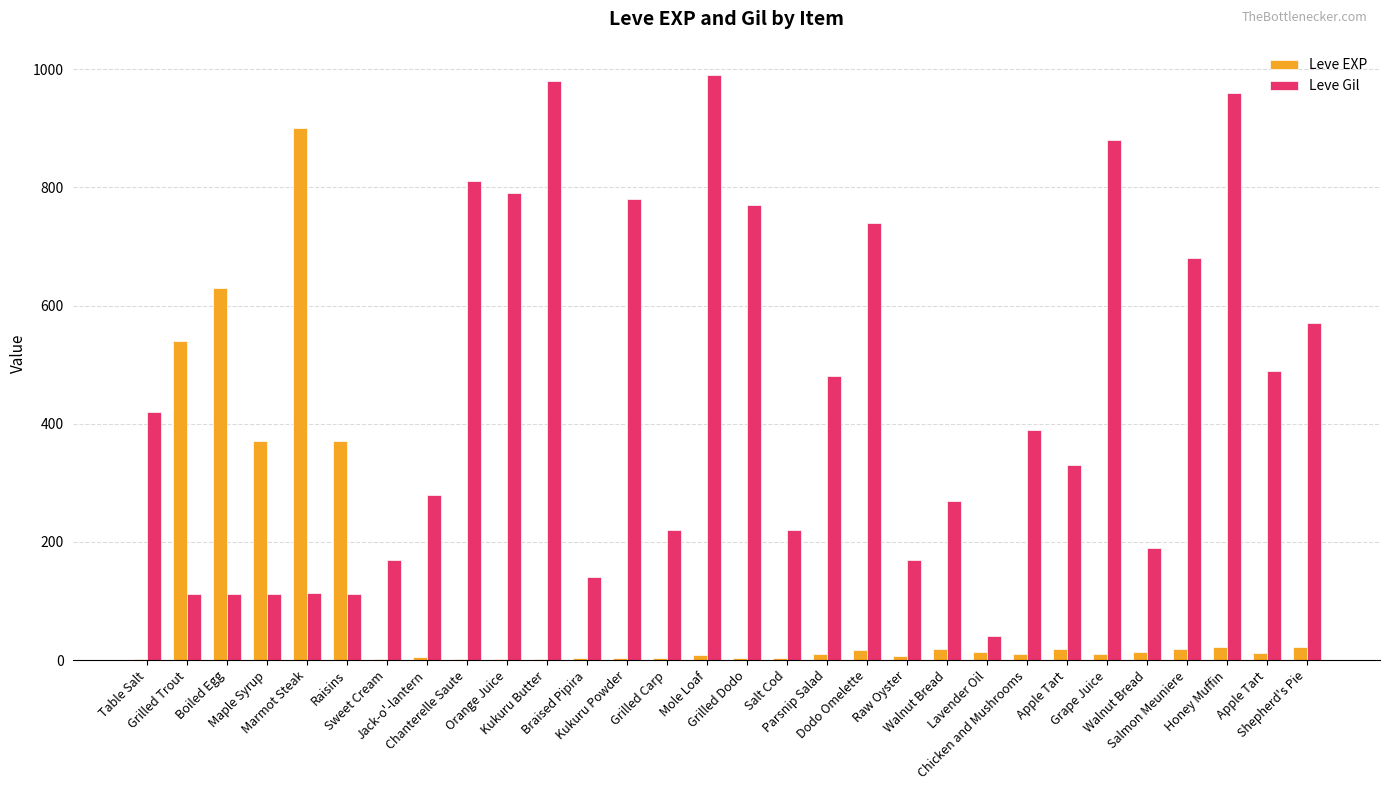

The value of Leve Gil at Table Salt is 420. True or false?

True